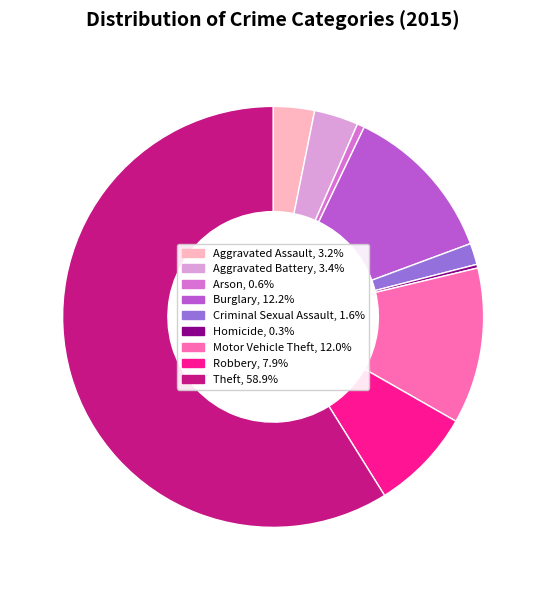

Count the number of slices in the pie.

9